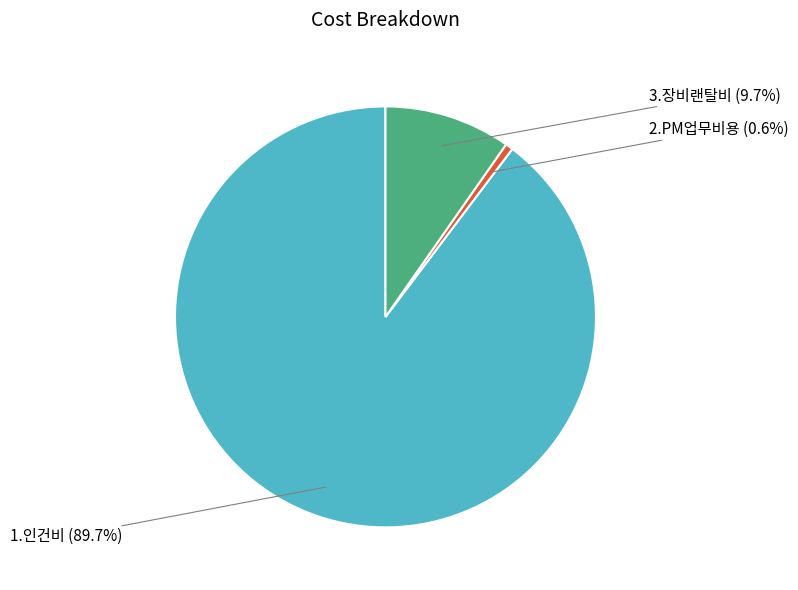

Is there a majority slice in this chart?

Yes